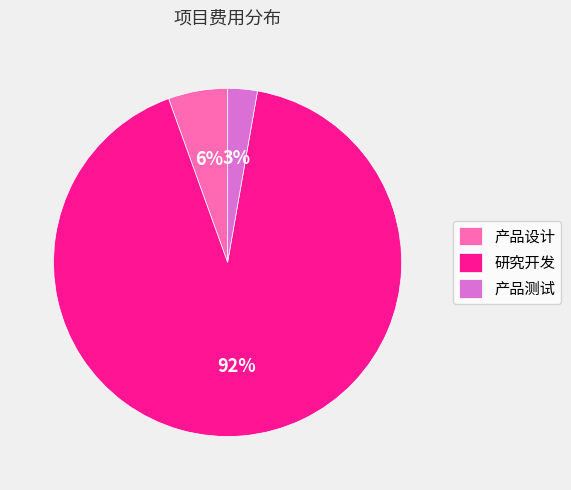

What is the smallest slice in the pie chart?

产品测试